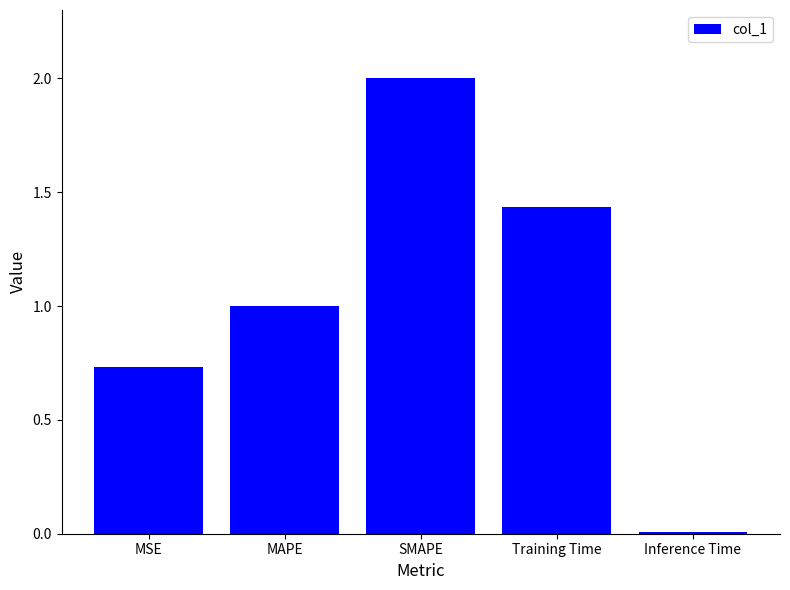

Between Inference Time and MSE, which is larger?

MSE